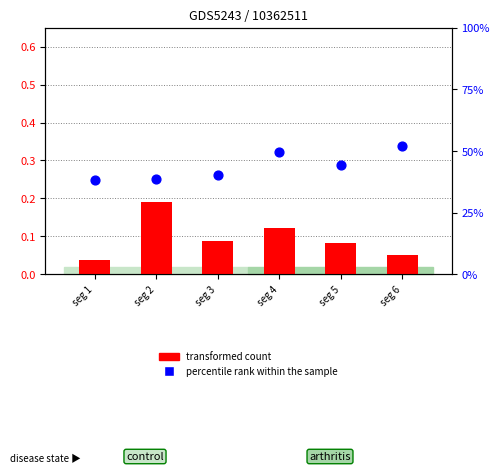

At which category is the sum across all series the highest?

seg 4